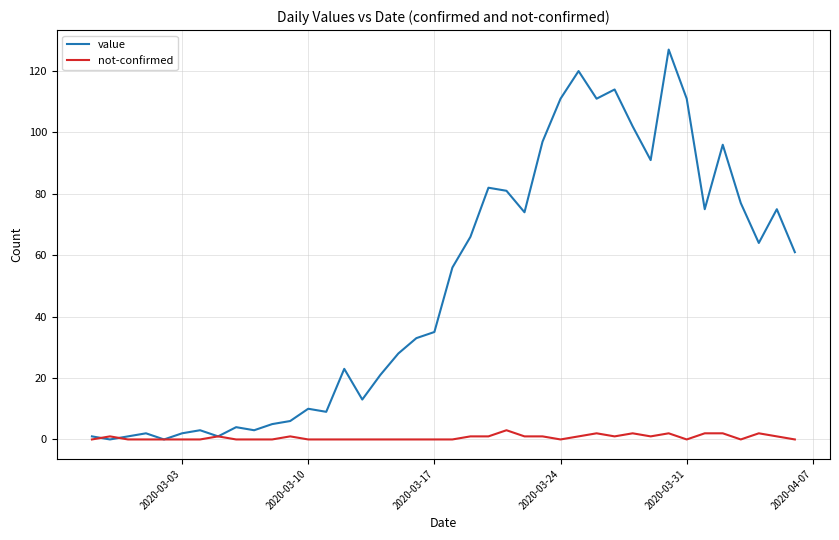

Rank the series by their average value, from highest to lowest.

value, not-confirmed